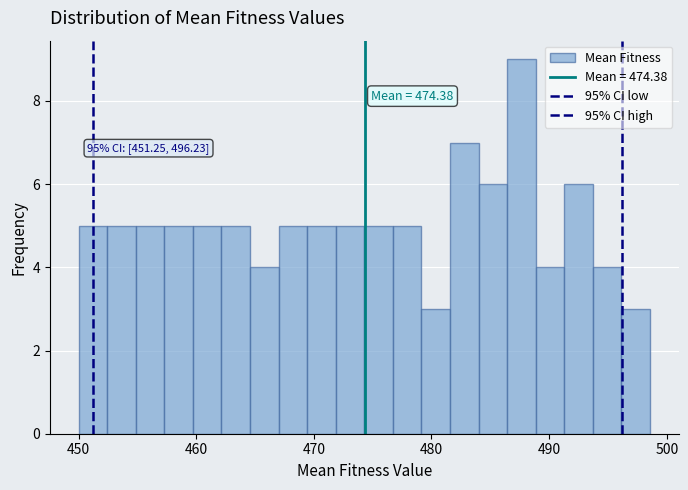

Read against the x-axis, roughly where is the centre of the tallest bar?

488